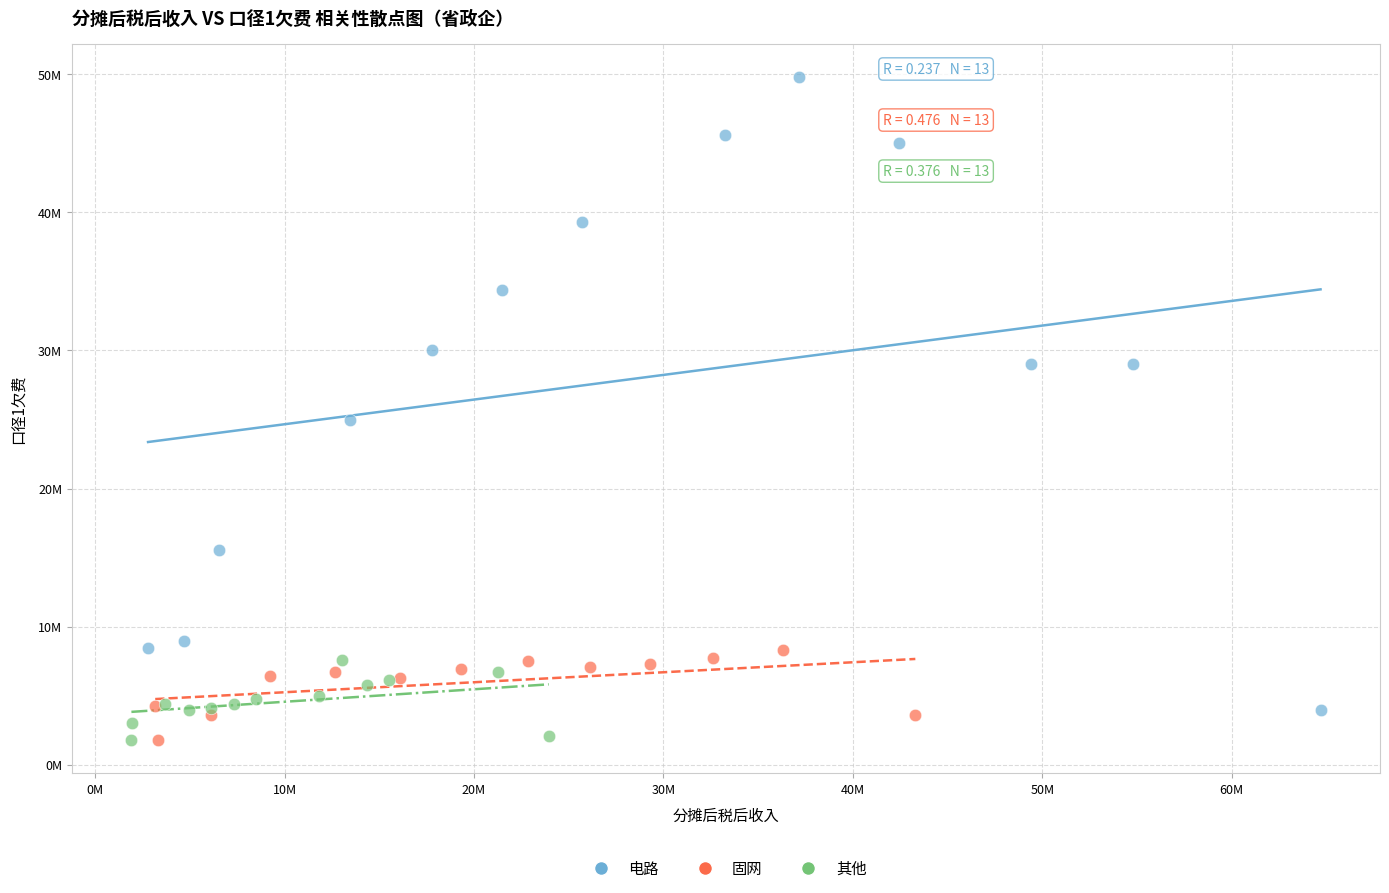

What are all the series names shown in the legend?

电路, 固网, 其他